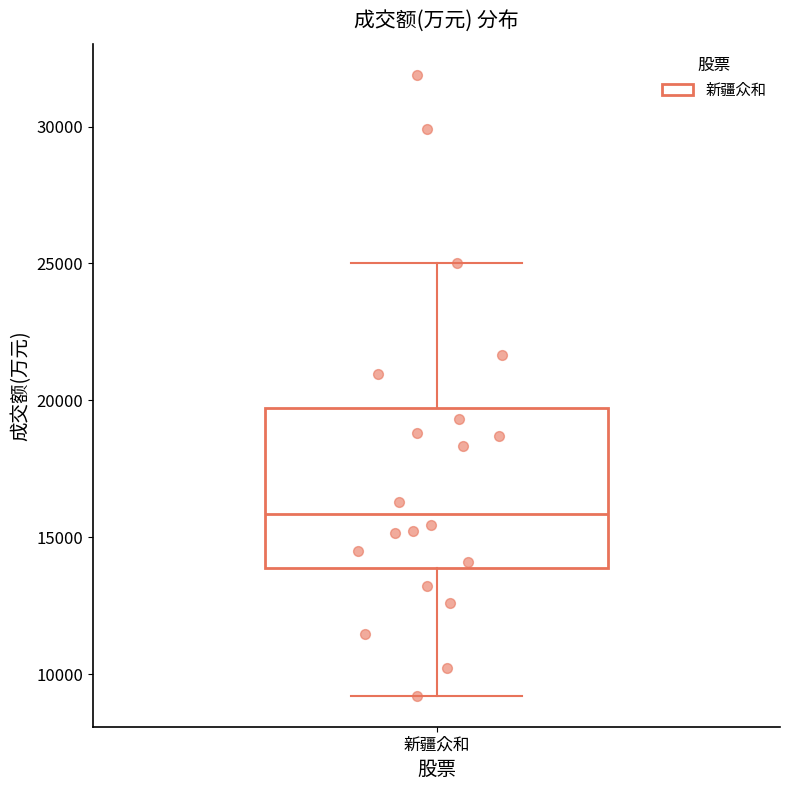

Where is the lower edge of the box for 新疆众和 on the y-axis? The values are not printed on the chart, so give them approximately, as read against the axis.

14000